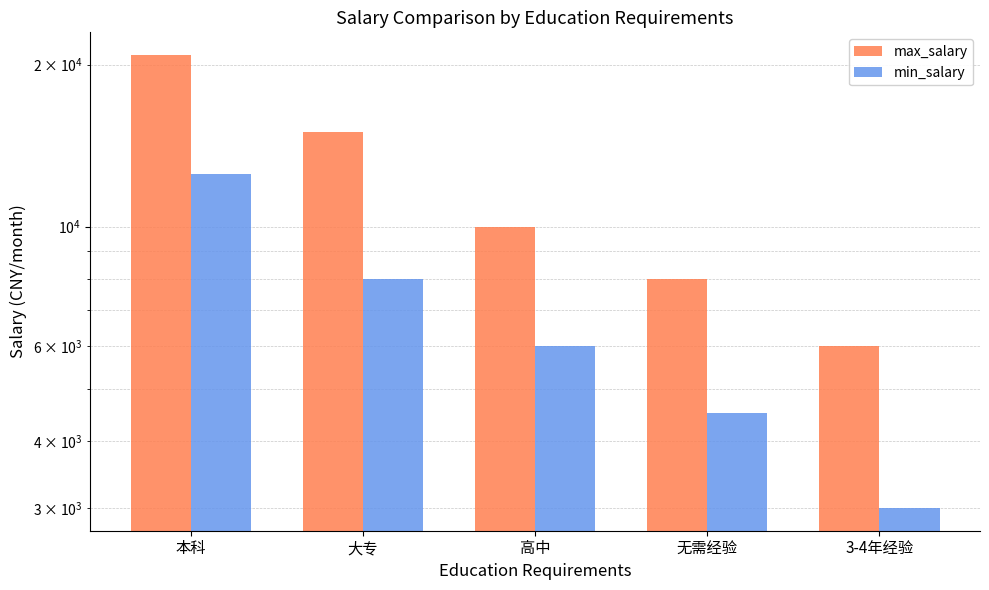

Which series has the largest total across all categories?

max_salary